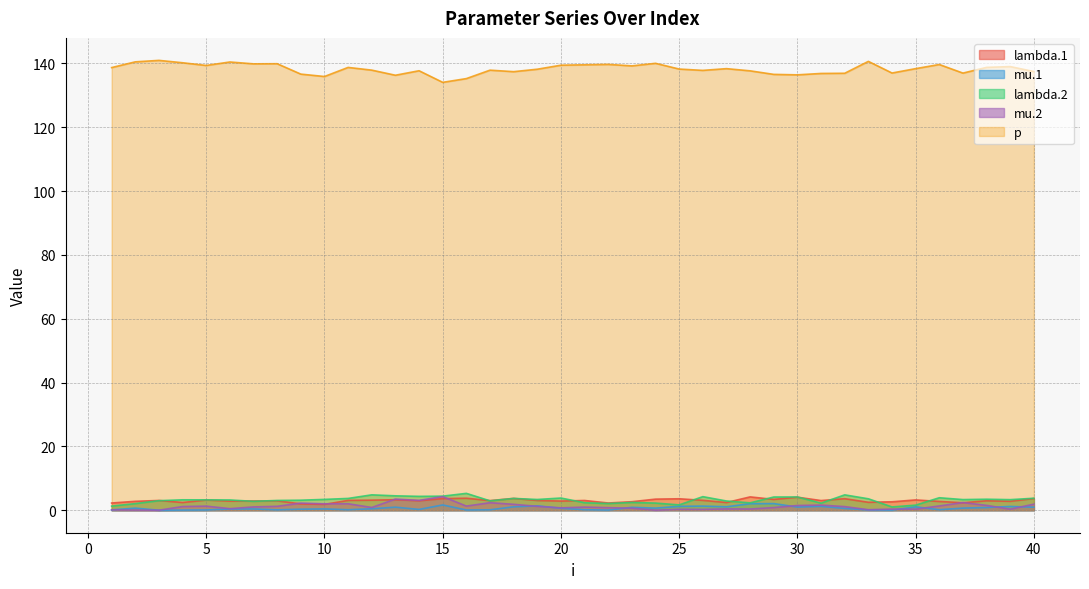

What is the difference between the p values at 2 and 28?

2.8